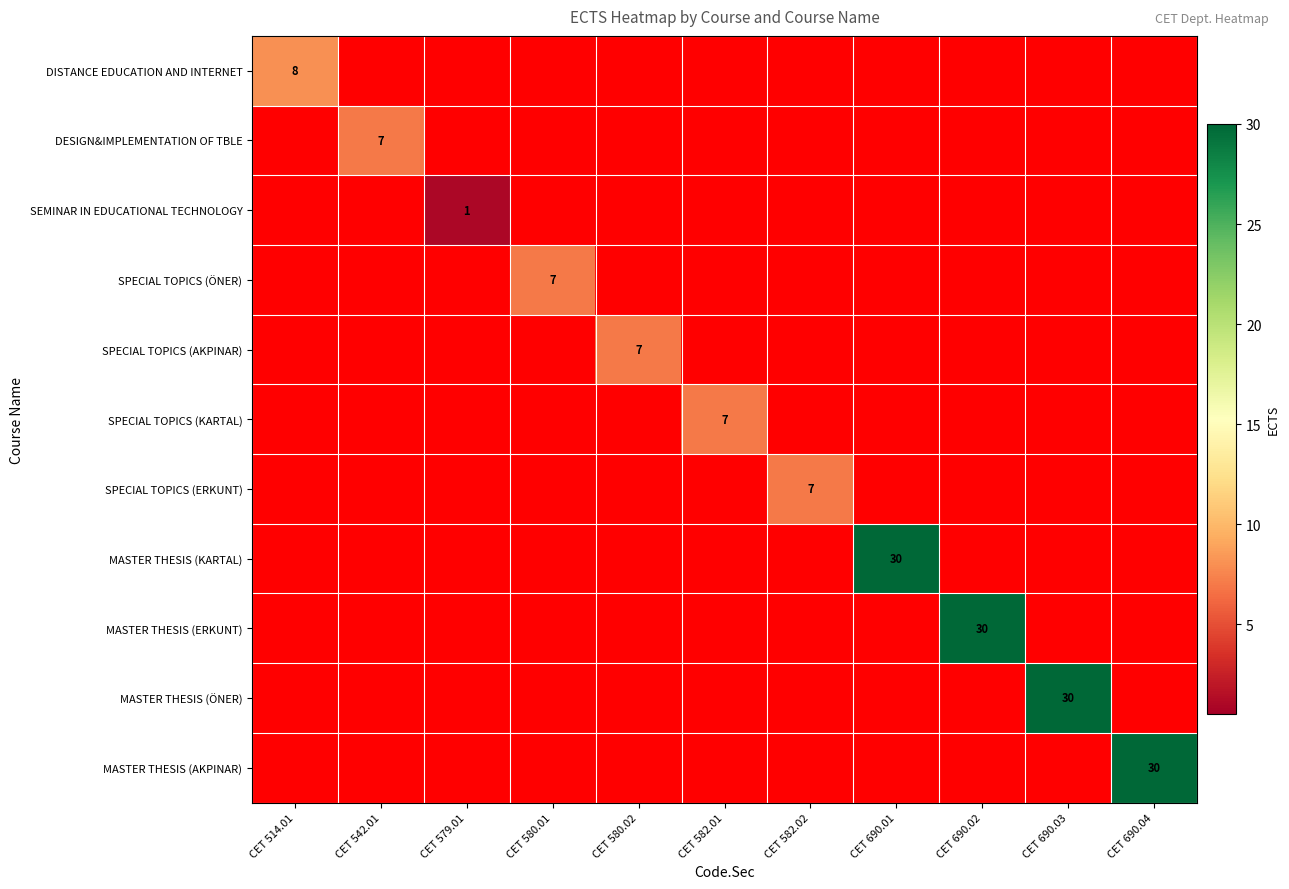

Which series has the largest range (max minus min)?

MASTER THESIS (KARTAL)